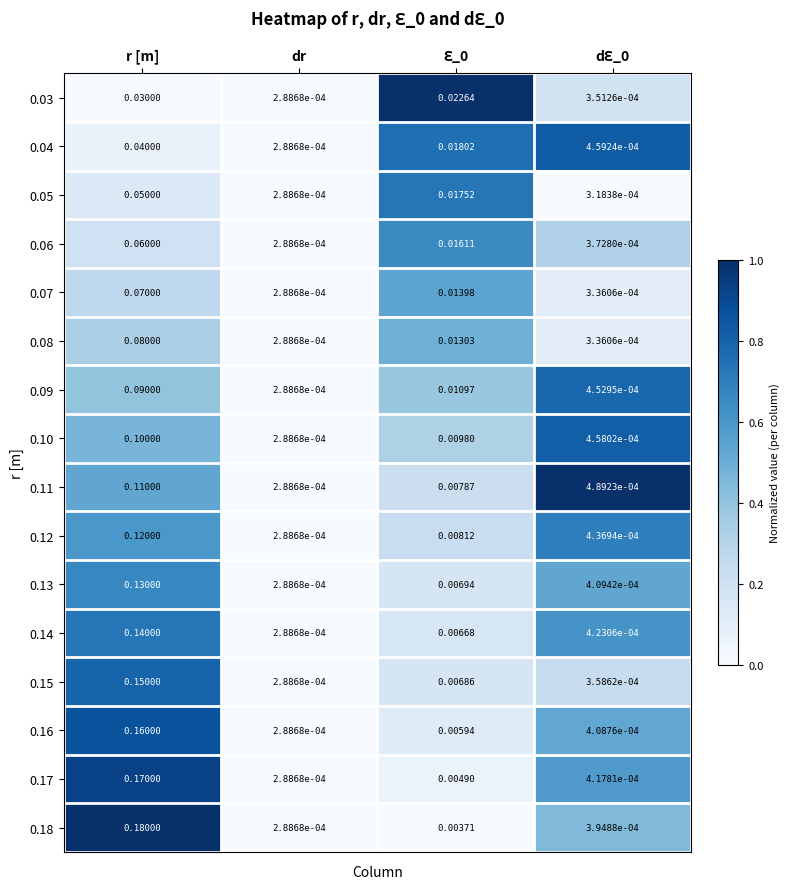

At which category does the chart reach its minimum across all series?

dr